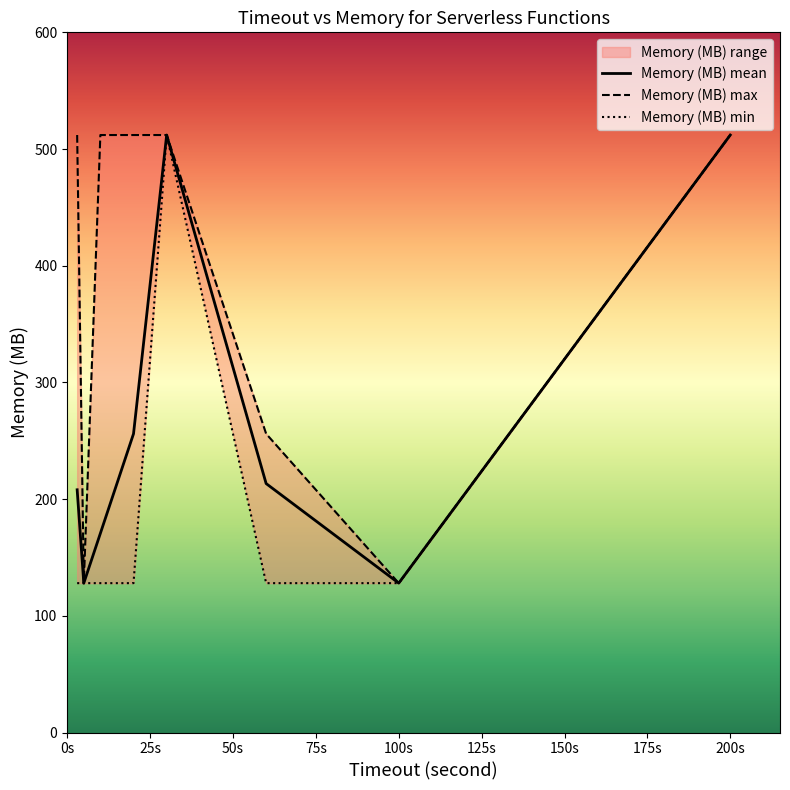

At which category does the data reach its first local peak?

3